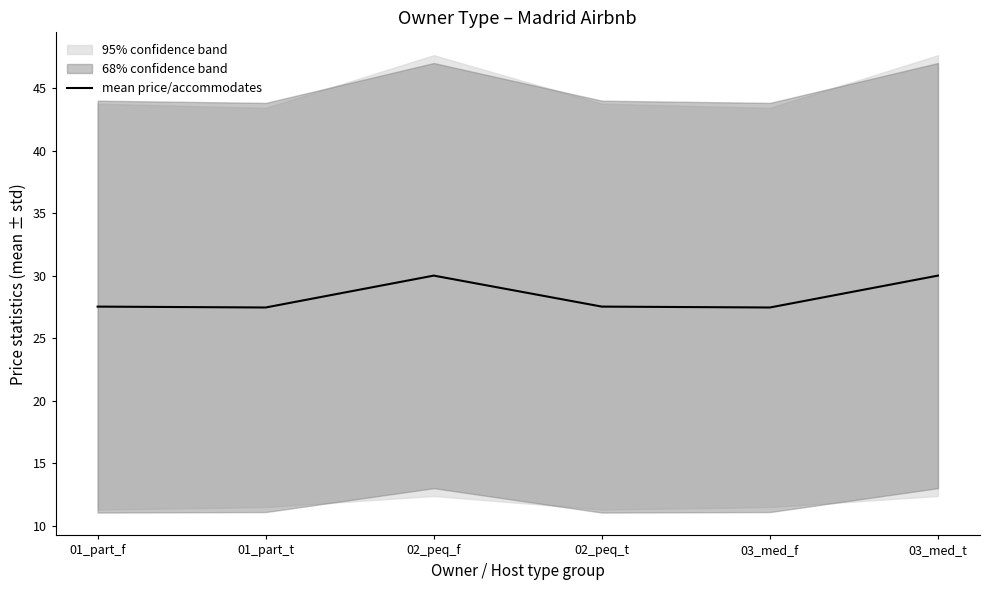

List the labels in order of value, smallest first.

01_part_t, 03_med_f, 01_part_f, 02_peq_t, 02_peq_f, 03_med_t